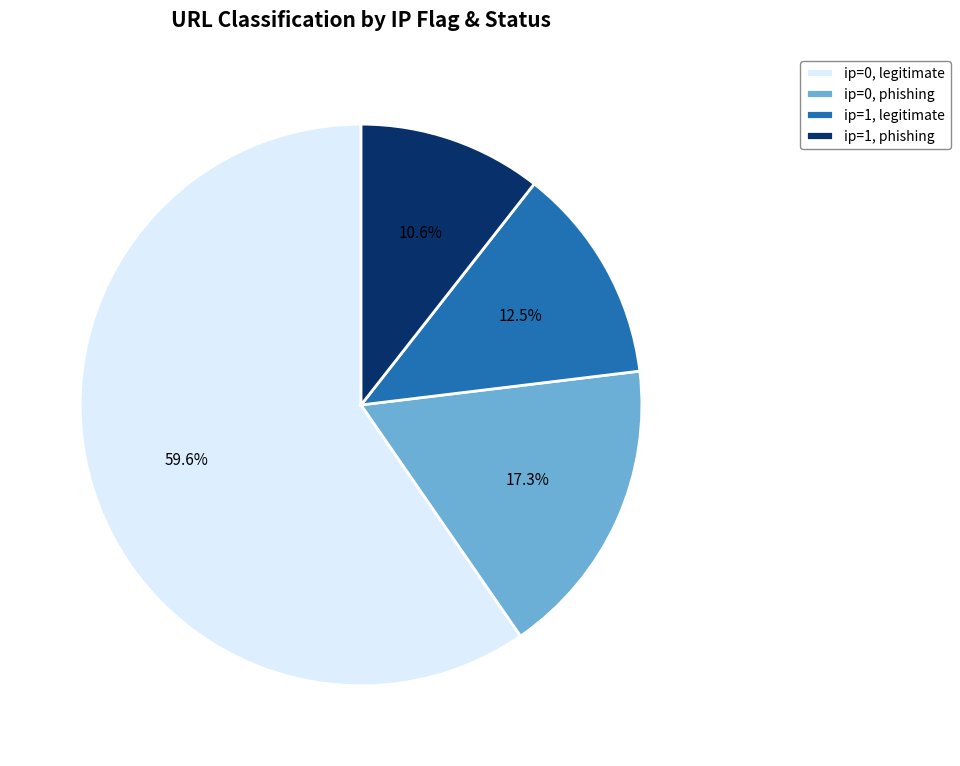

Combined, what portion of the pie is ip=0, legitimate and ip=0, phishing?

76.9%